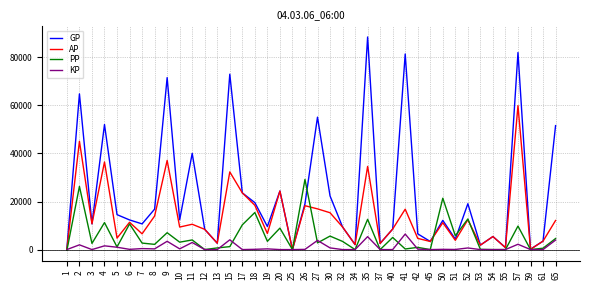

What is the greatest value displayed?

88441.0